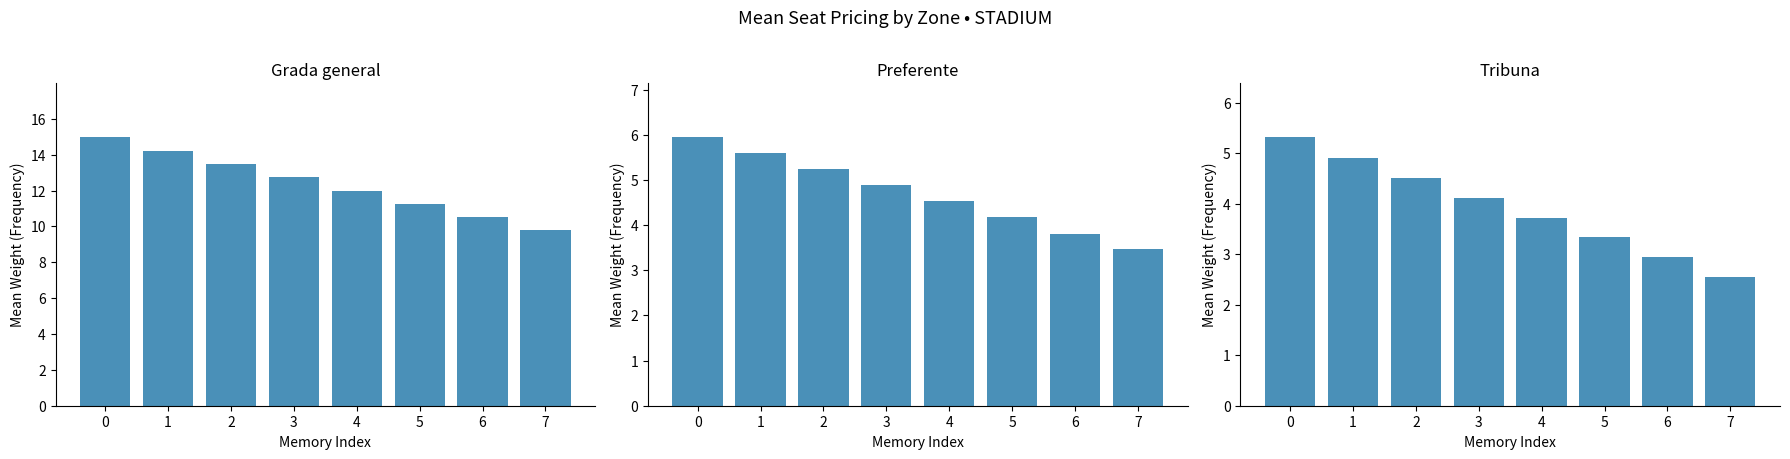

What is the sum of all Tribuna values?

31.4